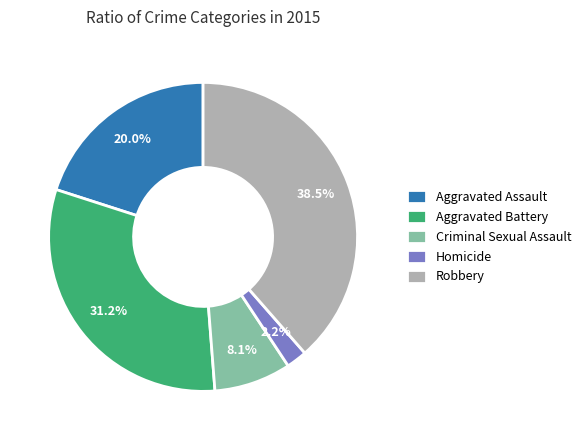

Which has a higher value, Homicide or Aggravated Assault?

Aggravated Assault